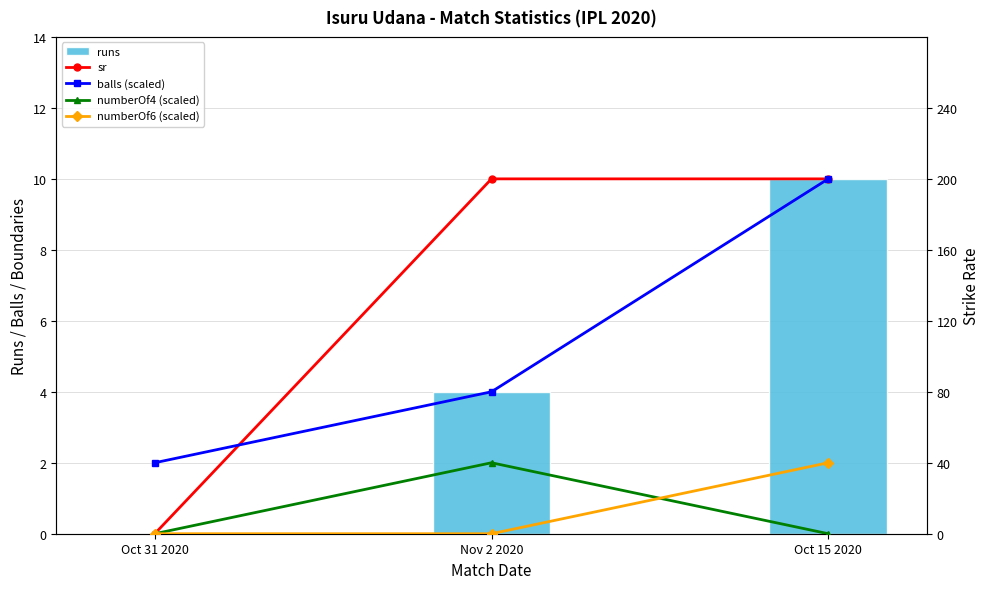

At which label is balls (scaled) closest to 120?

Nov 2 2020